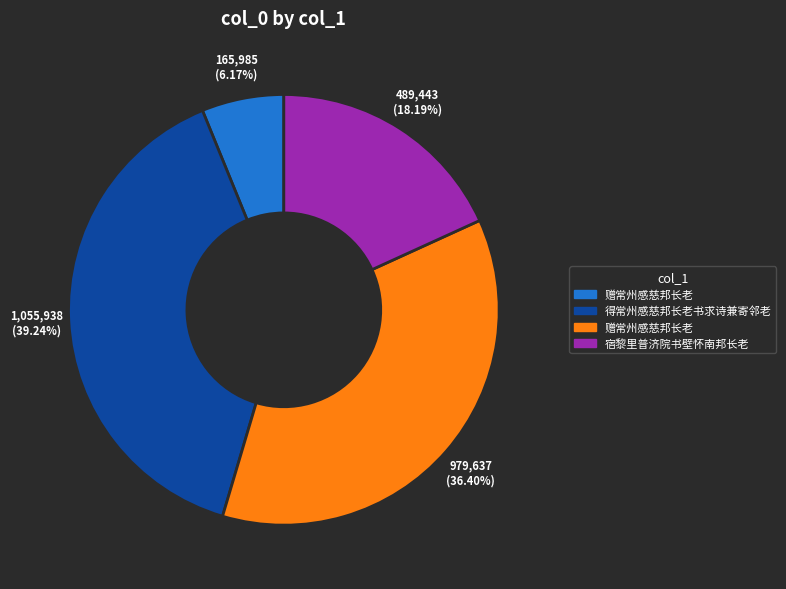

Does any single category account for the majority?

No